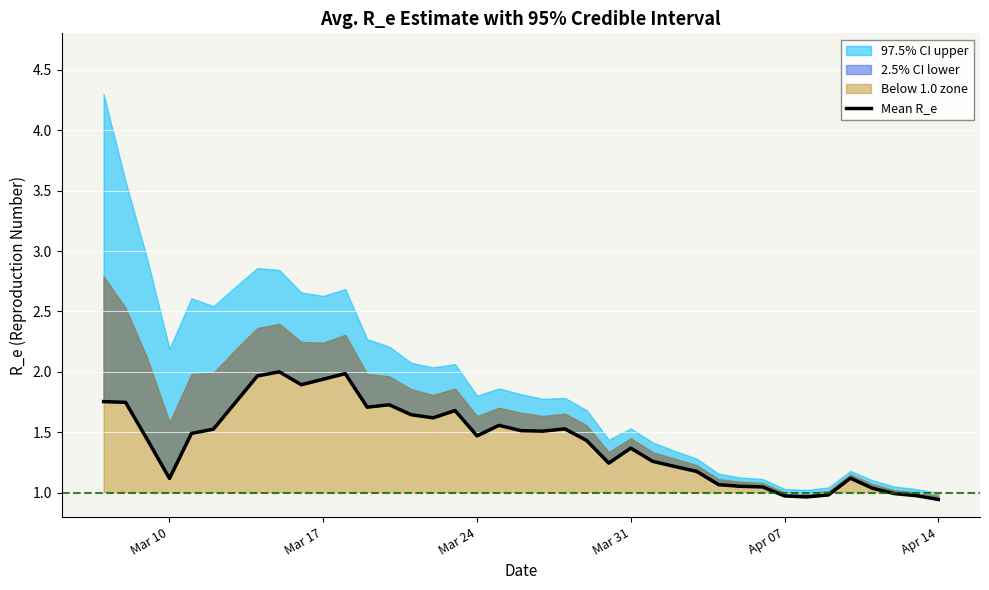

What is the difference between the maximum and second lowest values?

1.0